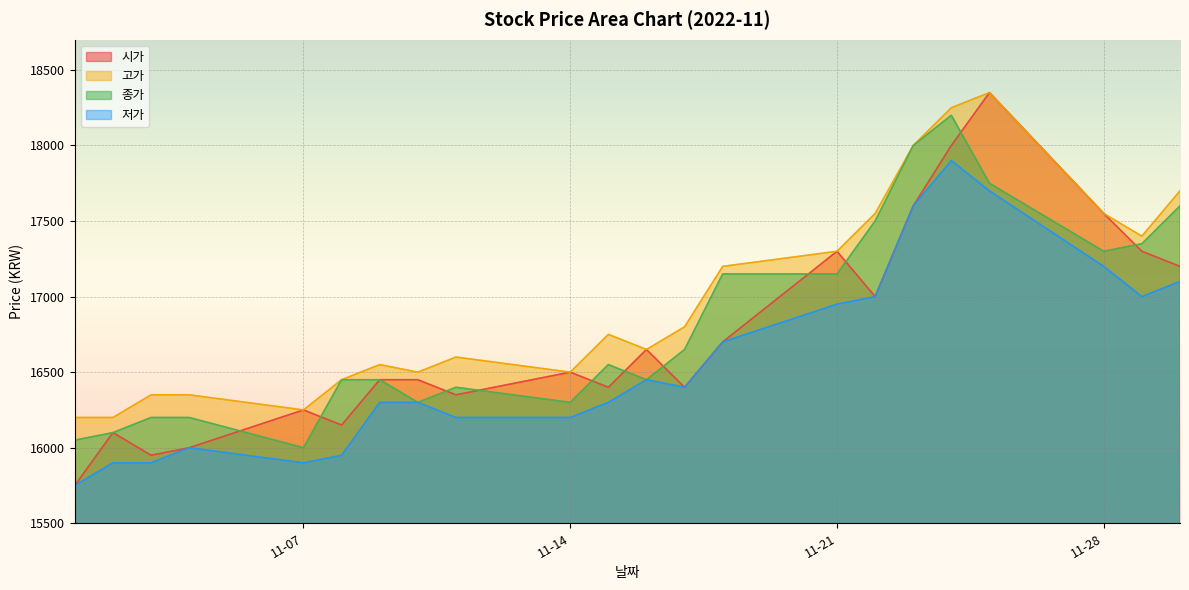

How many lines are shown in the chart?

4